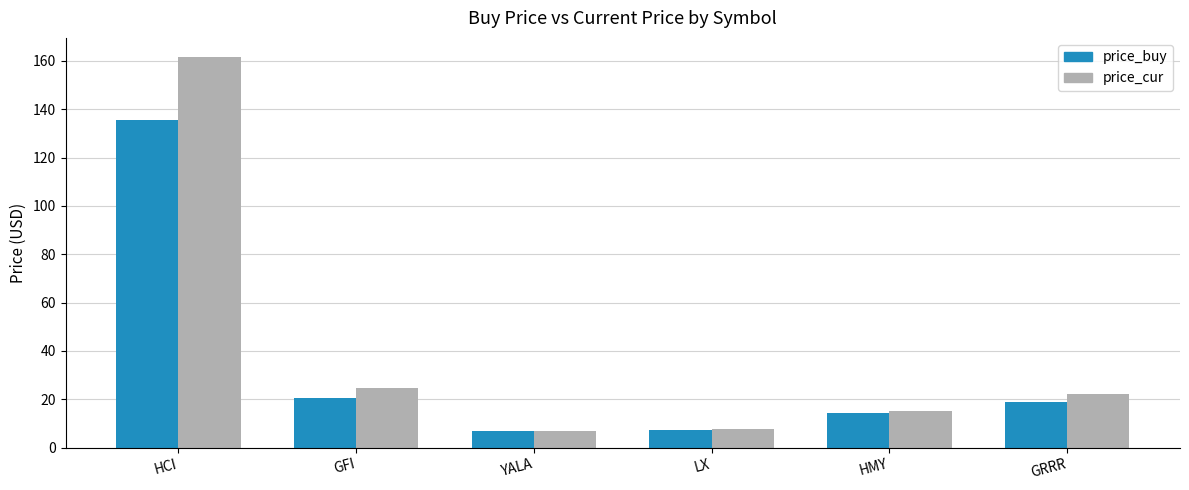

What is the sum of all price_cur values?

237.7